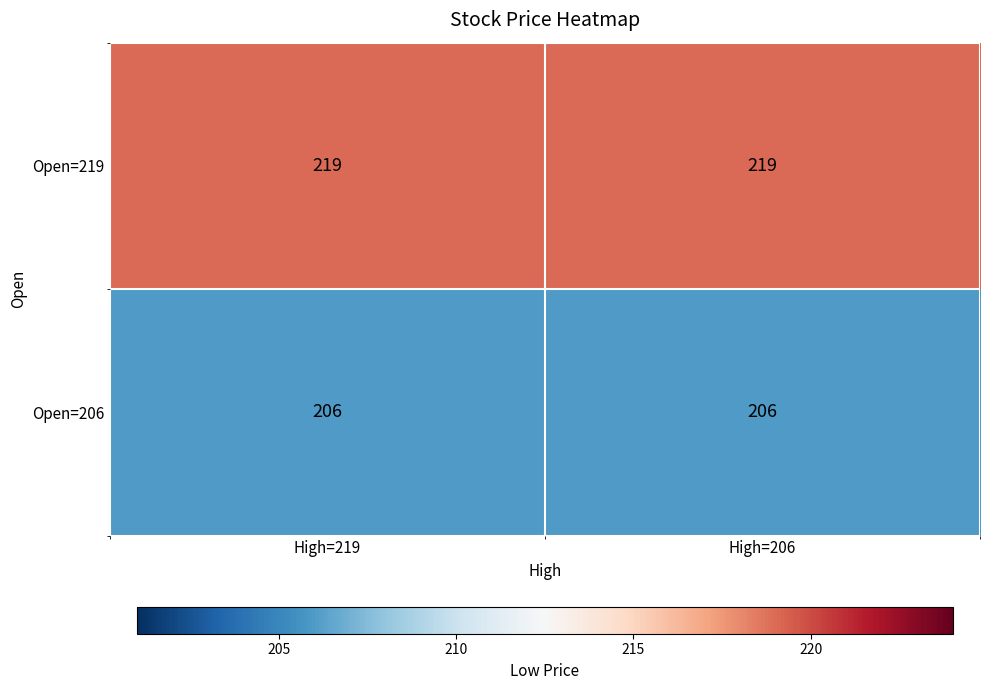

What is the lowest value of the Open=206 series?

206